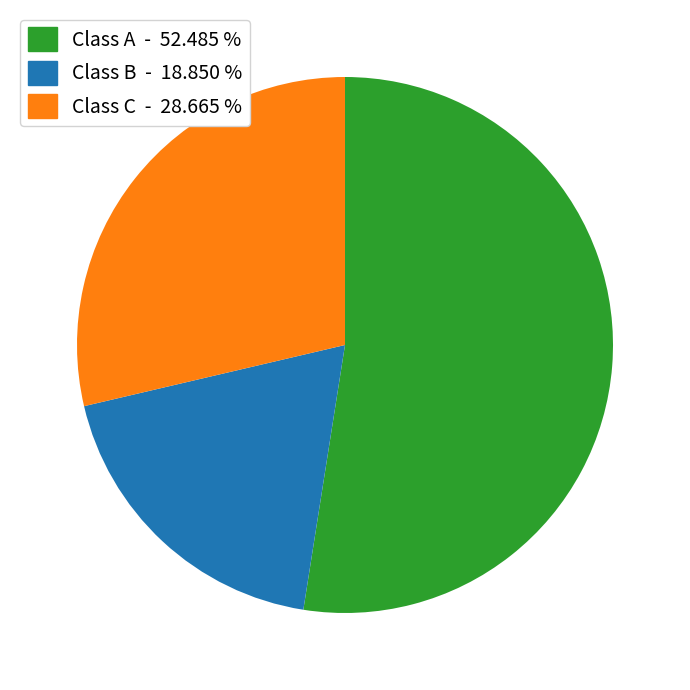

Approximately how many times larger is the value at Class C - 28.665 % compared to Class A - 52.485 %?

0.5